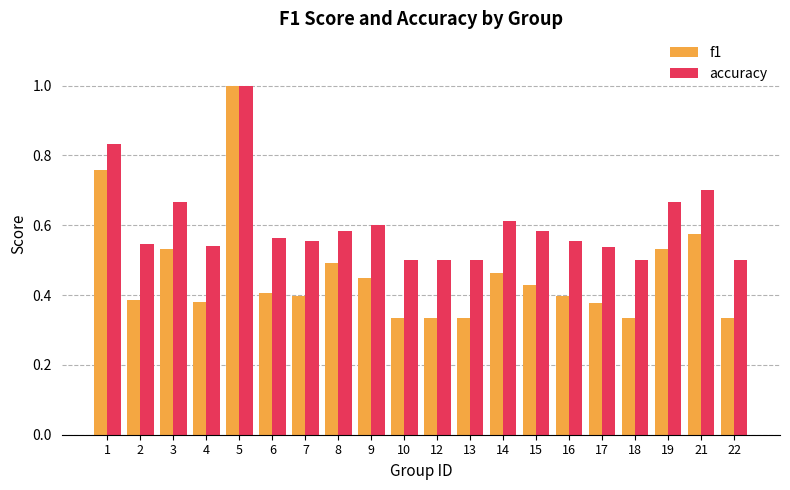

What is the greatest value displayed?

1.0